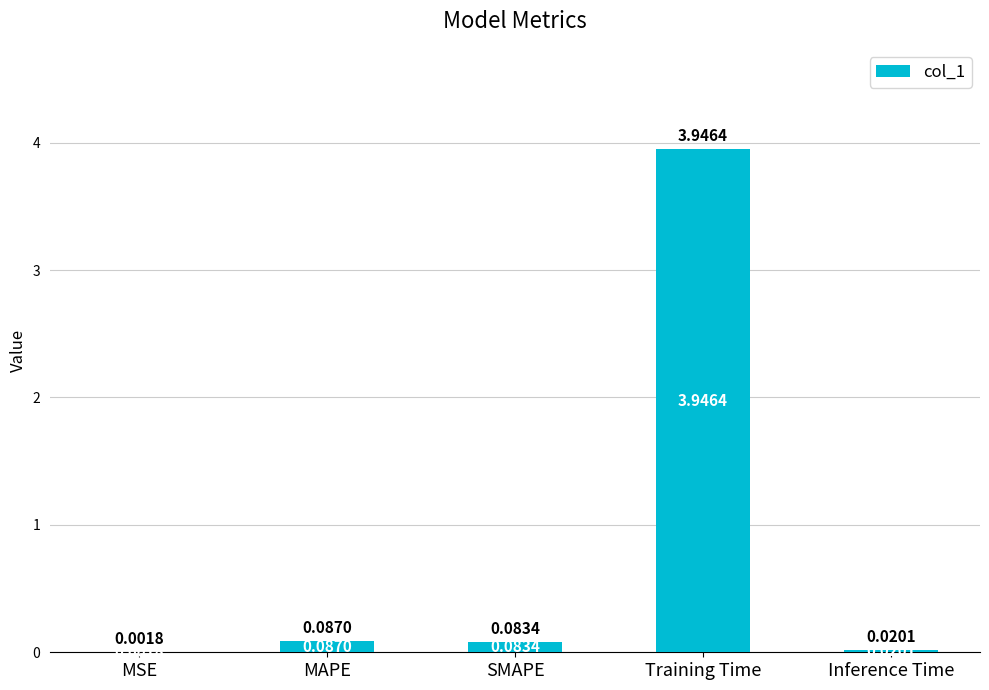

What is the change in value from MAPE to Training Time?

+3.9